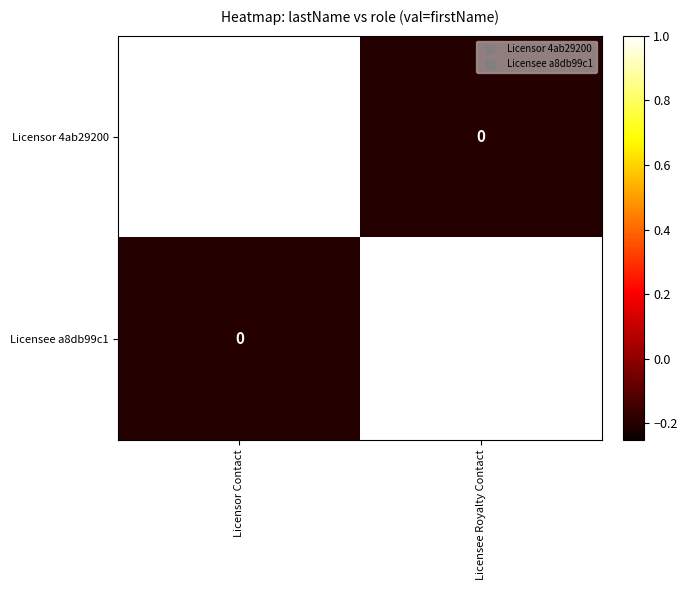

What is the difference between the maximum and minimum values in the Licensor 4ab29200 series?

168